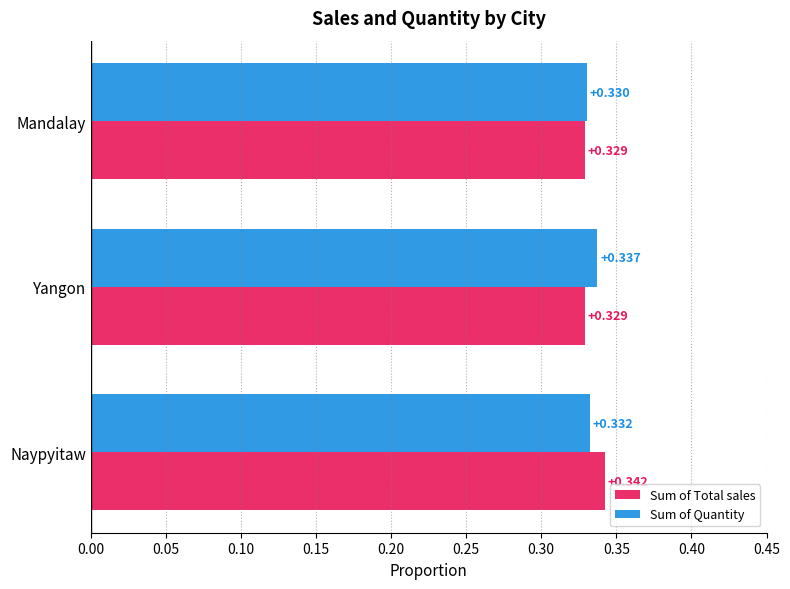

At Mandalay, list the series in order from largest to smallest.

Sum of Quantity, Sum of Total sales